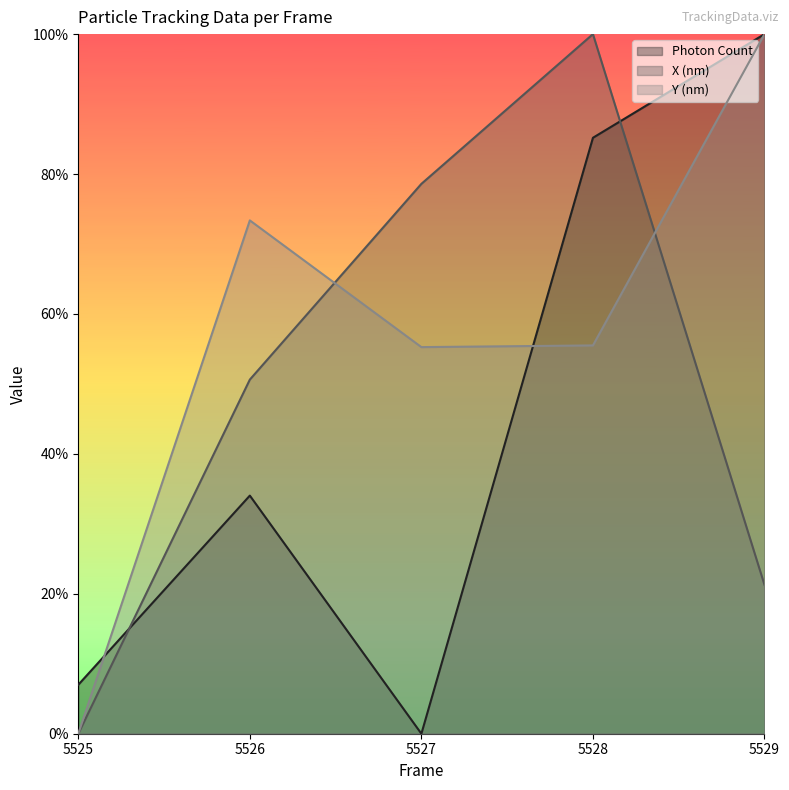

What is the value of the X (nm) point at the 5th from the left?

0.2